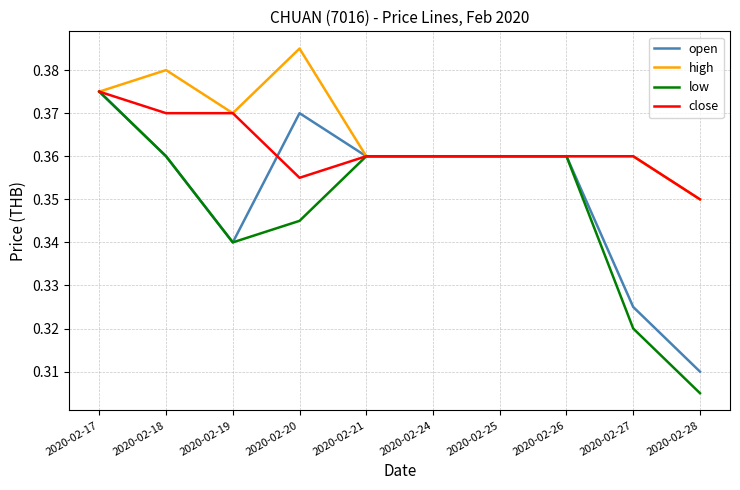

At how many categories does at least one series exceed 0?

10